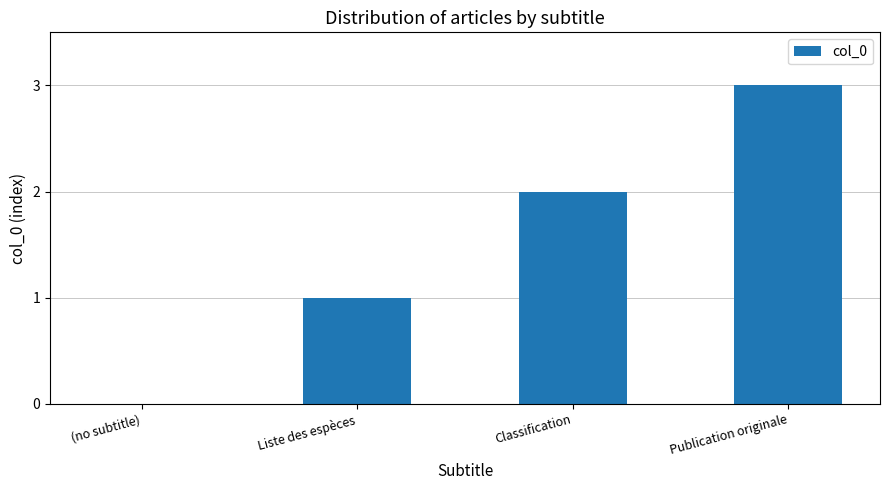

What is the maximum value shown in the chart?

3